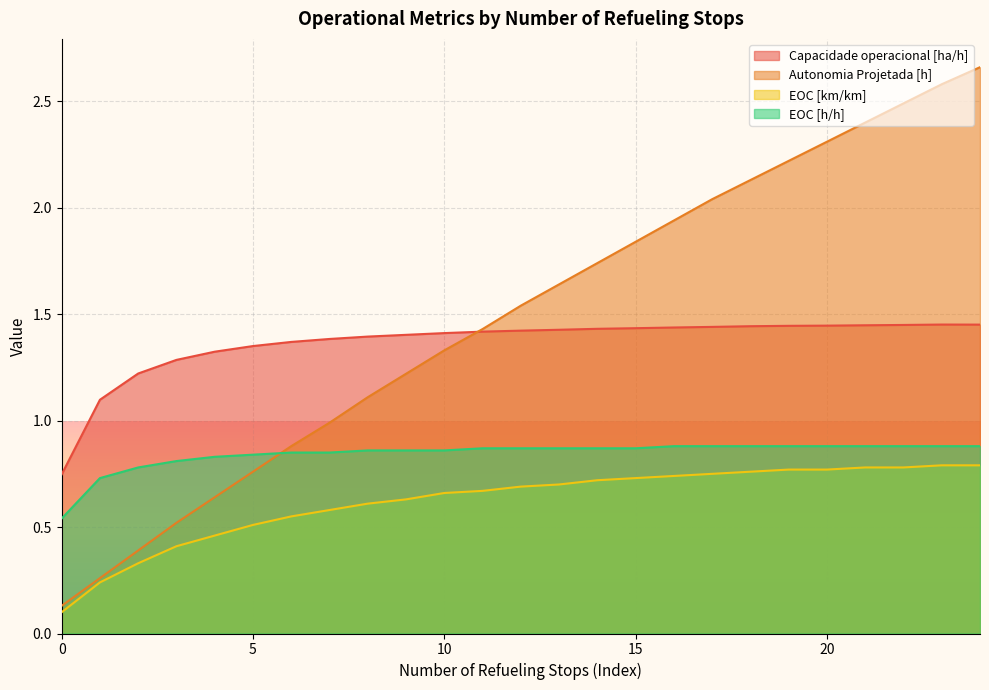

How many EOC [km/km] values are between 0 and 1?

25